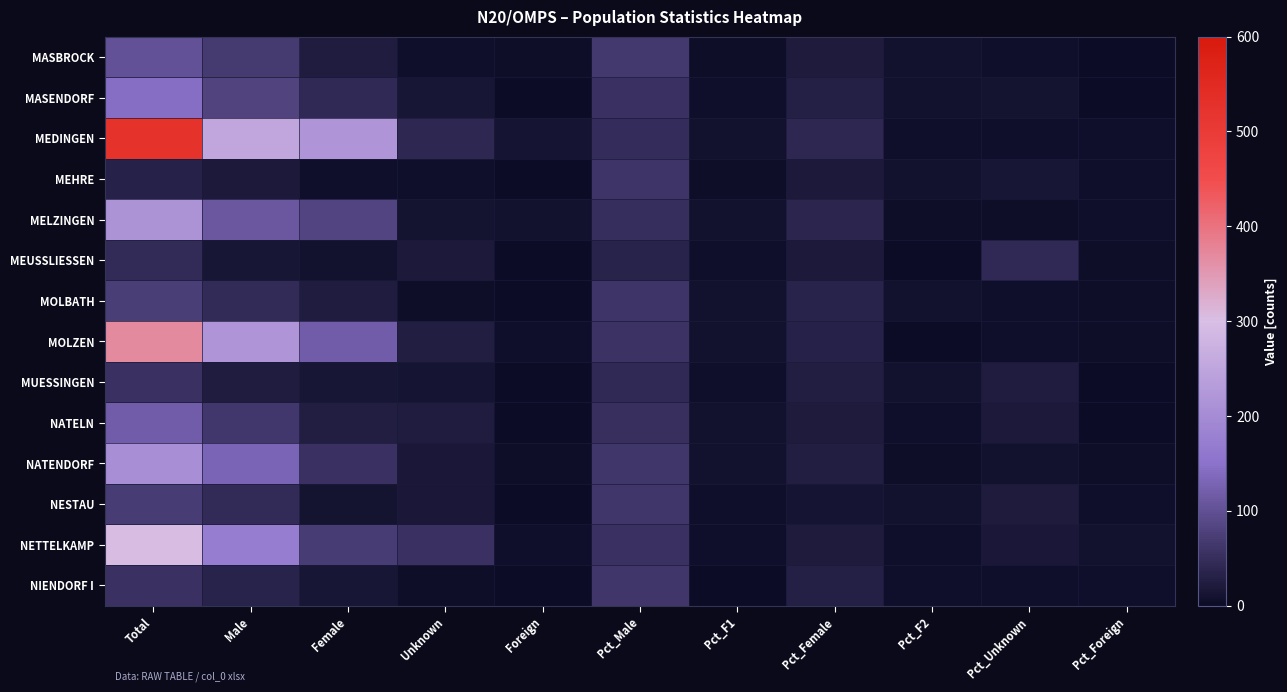

Which series changed the most between Female and Foreign?

MEDINGEN